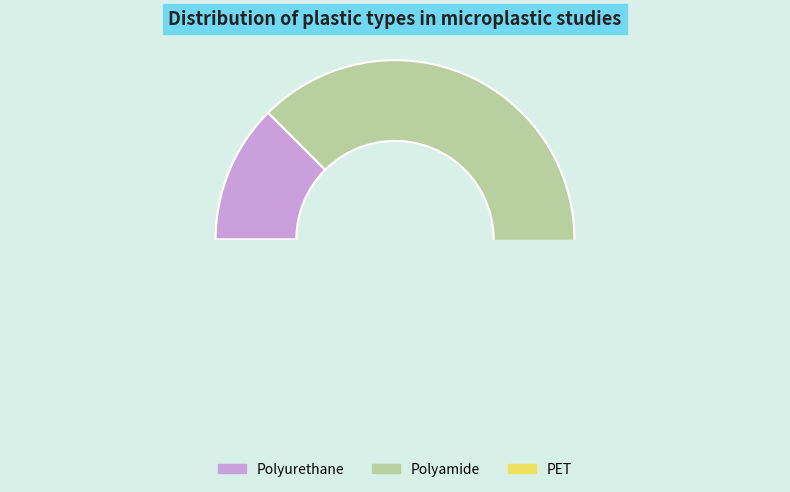

Which slice is the largest?

Polyamide